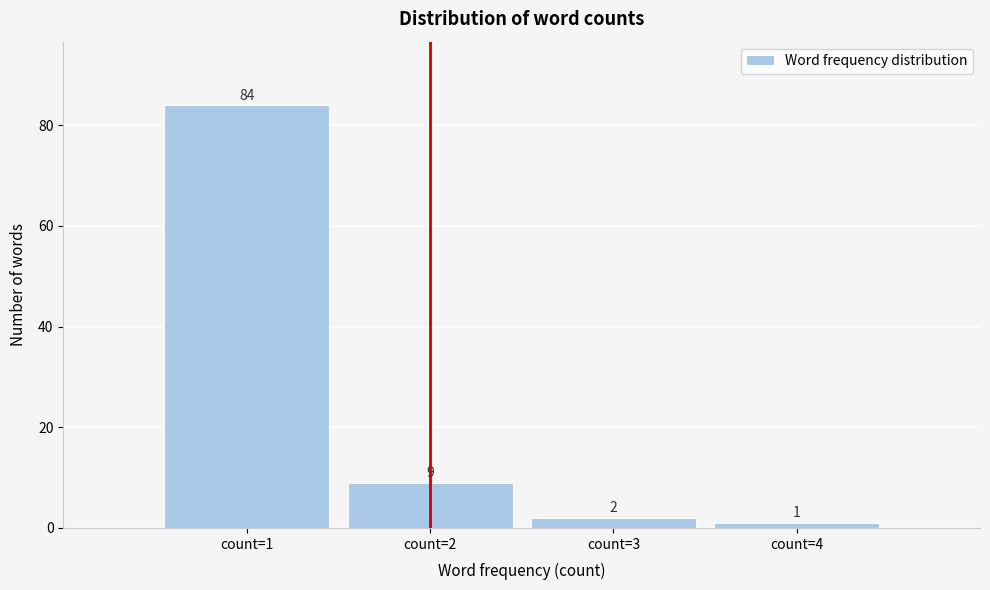

Reading right to left, extract all data points from this chart.

count=4=1	count=3=2	count=2=9	count=1=84